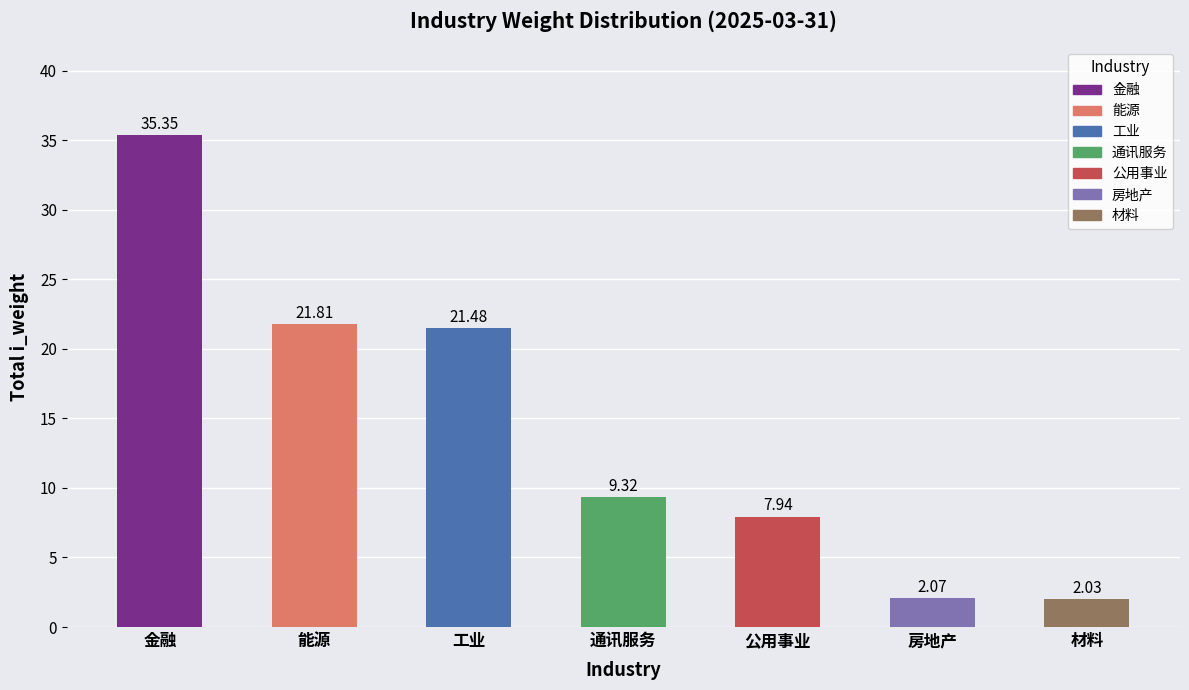

What is the sum of all values?

100.0